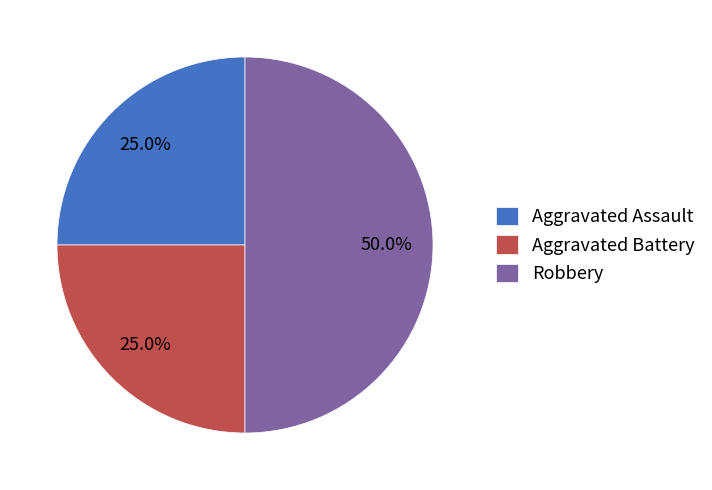

Which has a higher value, Robbery or Aggravated Assault?

Robbery